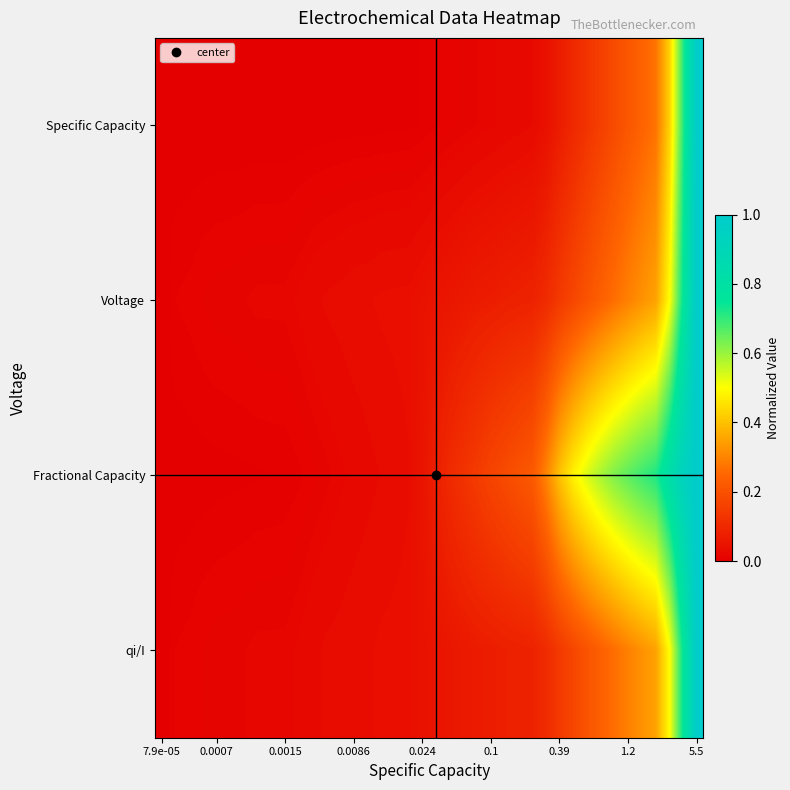

Which series has the widest spread of values?

Specific Capacity